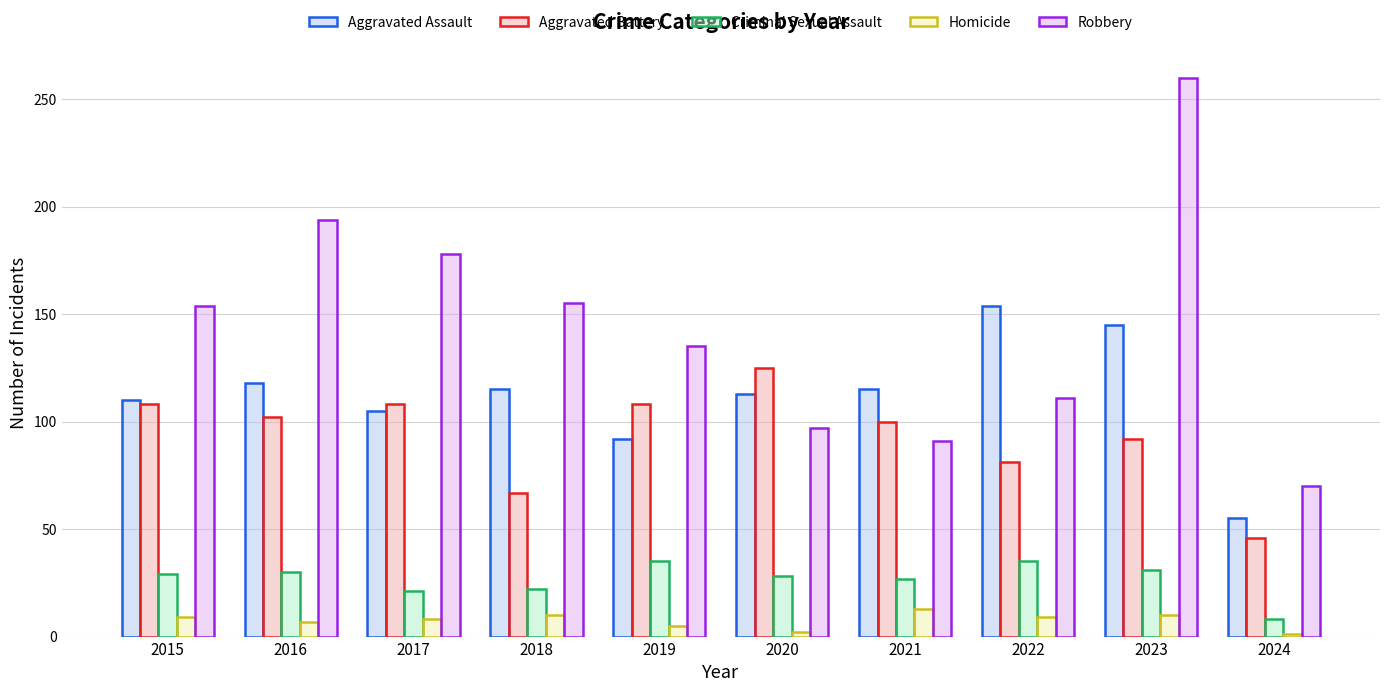

At which label does Aggravated Battery first exceed 102?

2015